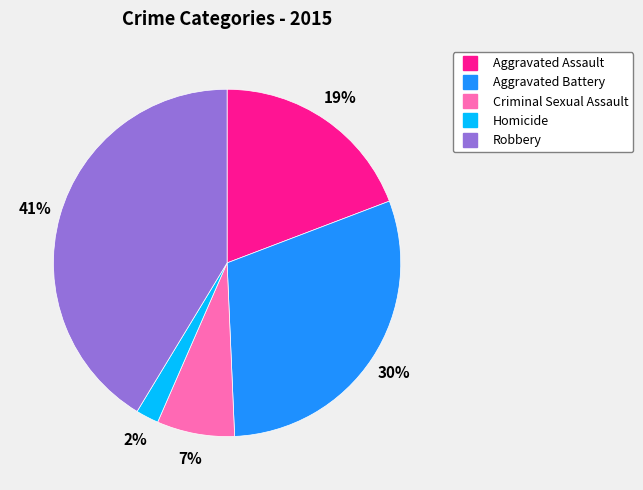

To the nearest percent, what portion does Robbery represent?

41%